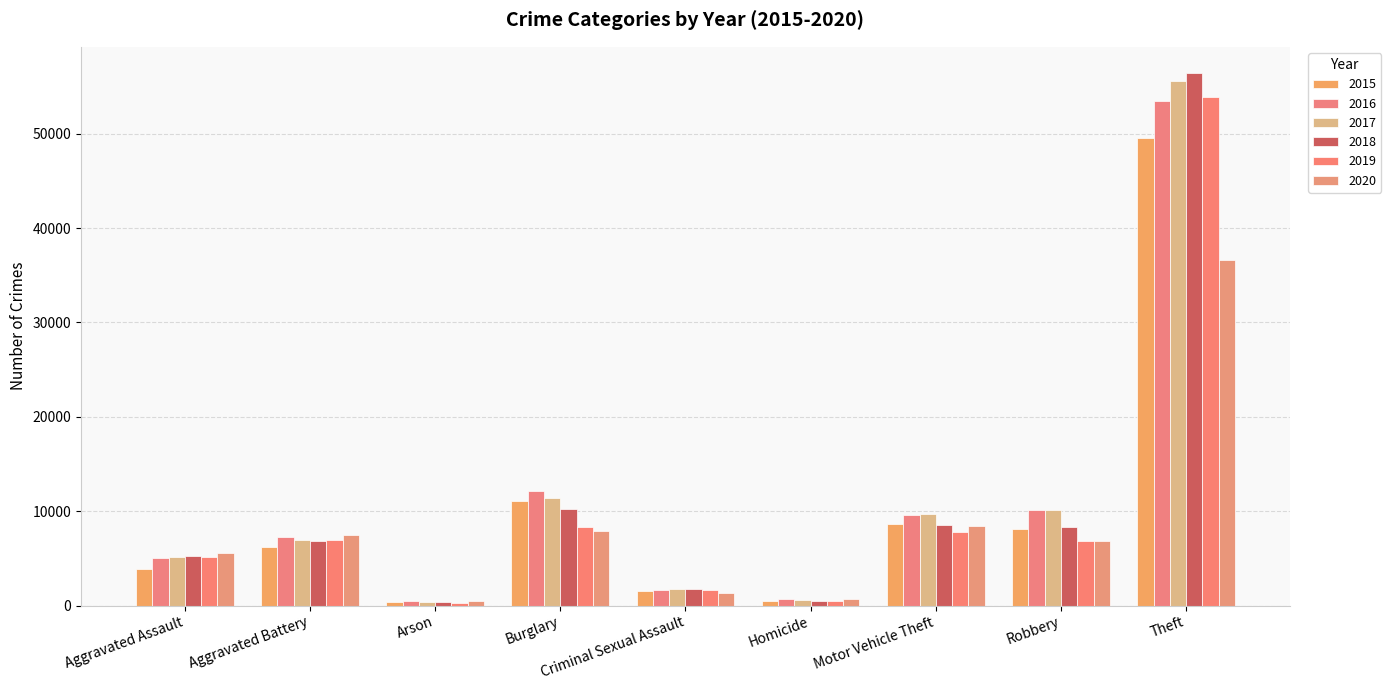

What is the difference between the 2017 values at Theft and Motor Vehicle Theft?

45893